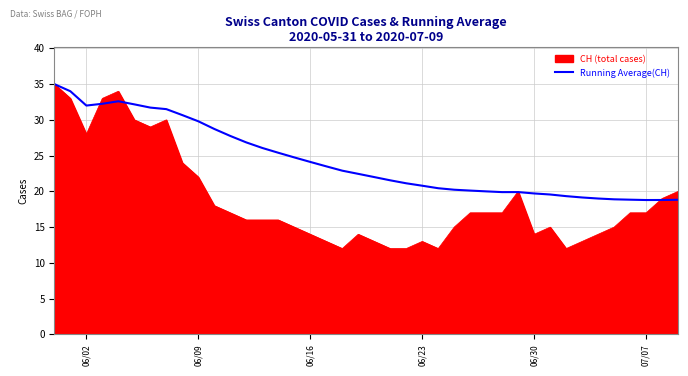

What is the maximum value for Running Average(CH)?

35.0